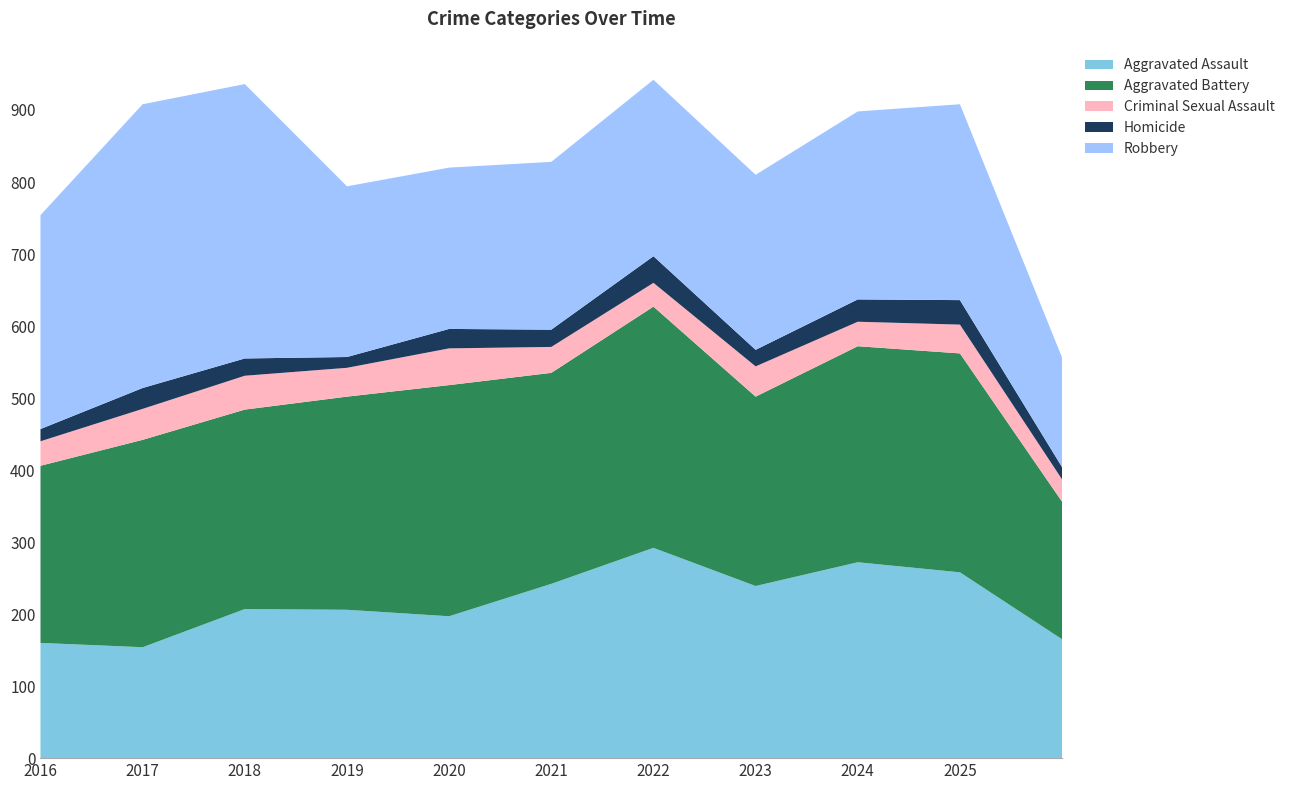

What is the lowest value of the Aggravated Assault series?

154